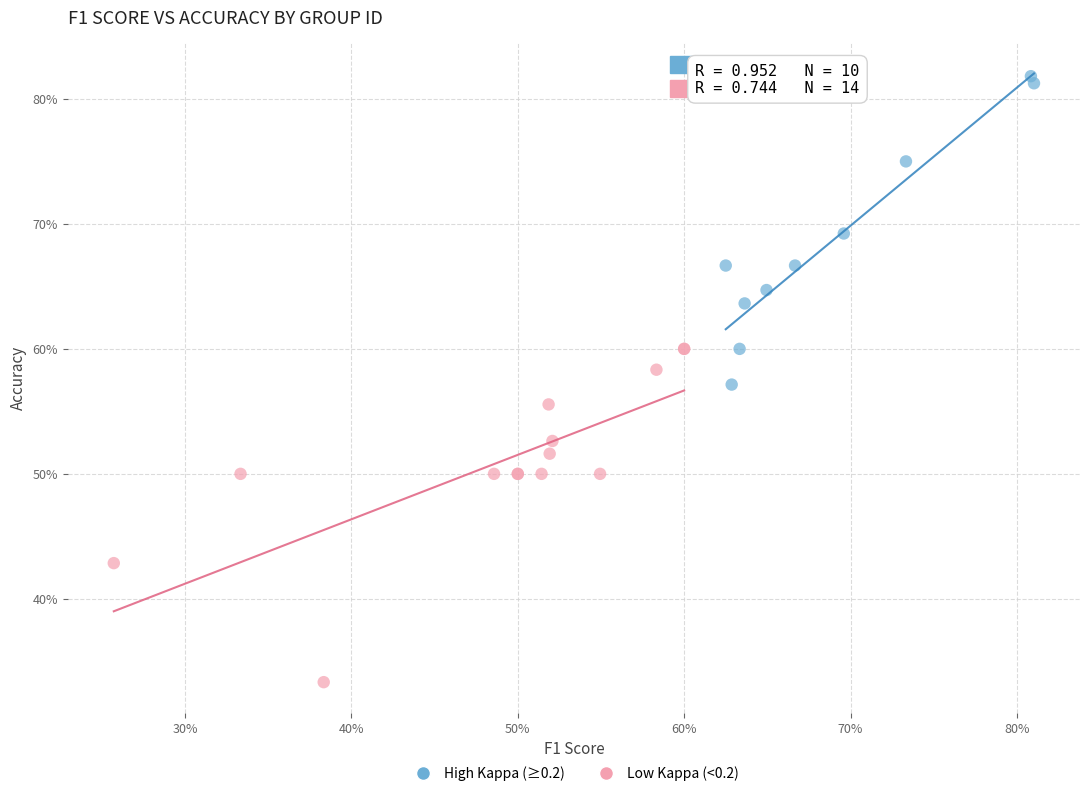

Which series contains the highest Y value?

High Kappa (≥0.2)